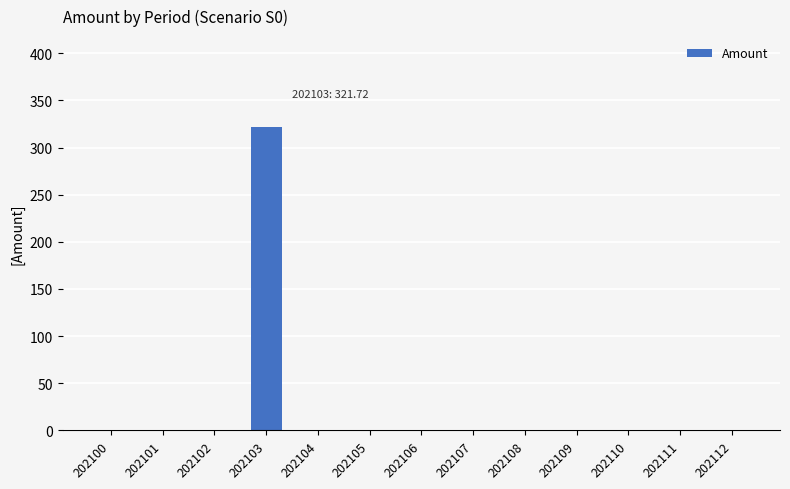

What is the sum of all values?

321.7